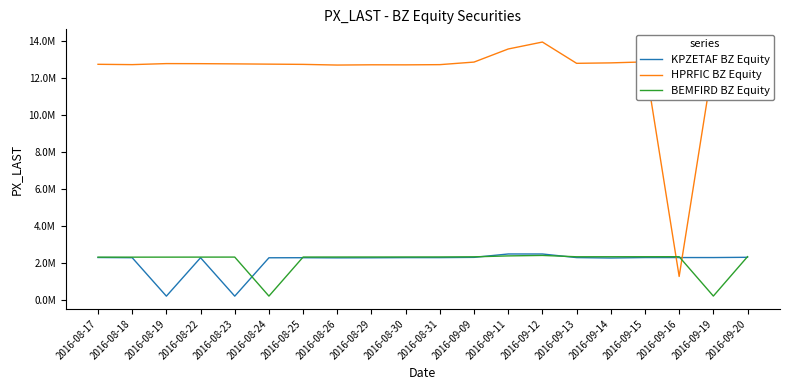

What are all the series names shown in the legend?

KPZETAF BZ Equity, HPRFIC BZ Equity, BEMFIRD BZ Equity